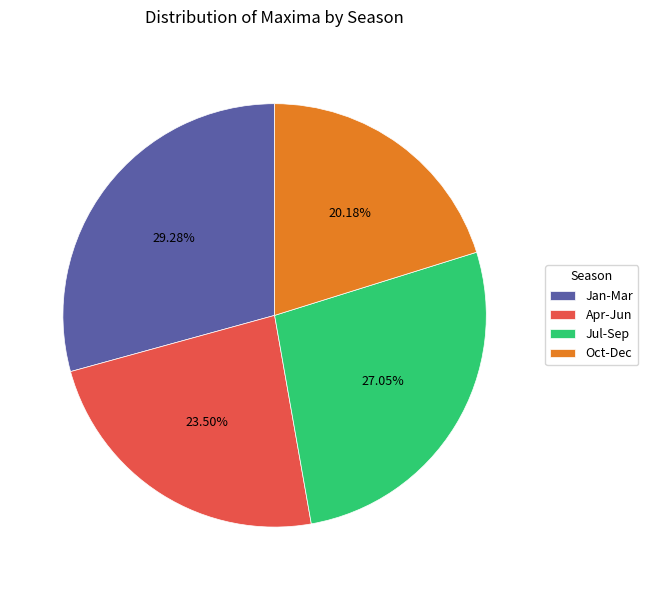

Combined, do Jul-Sep and Apr-Jun account for over 50%?

Yes